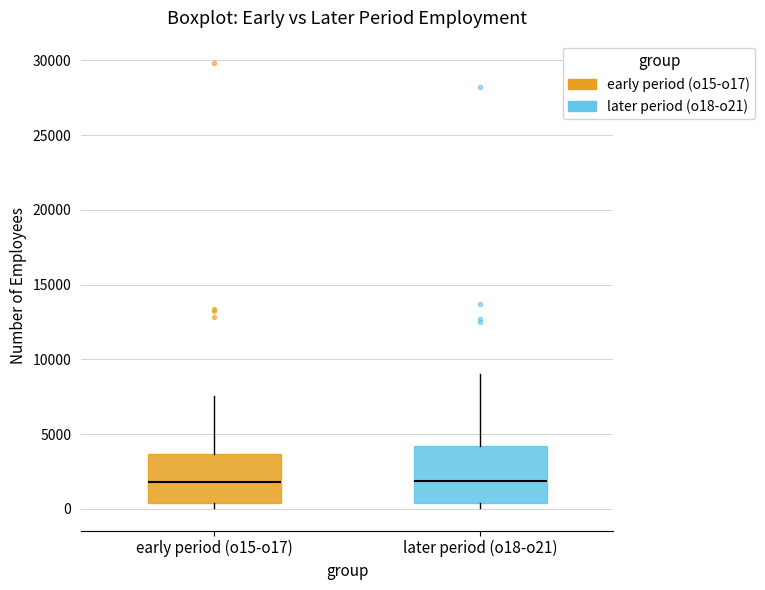

Where is the lower edge of the box for later period (o18-o21) on the y-axis? The values are not printed on the chart, so give them approximately, as read against the axis.

500